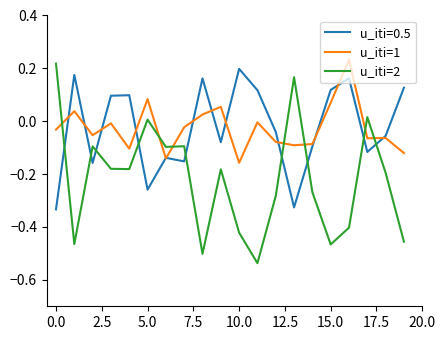

True or false: u_iti=2 and u_iti=1 intersect in this chart.

True